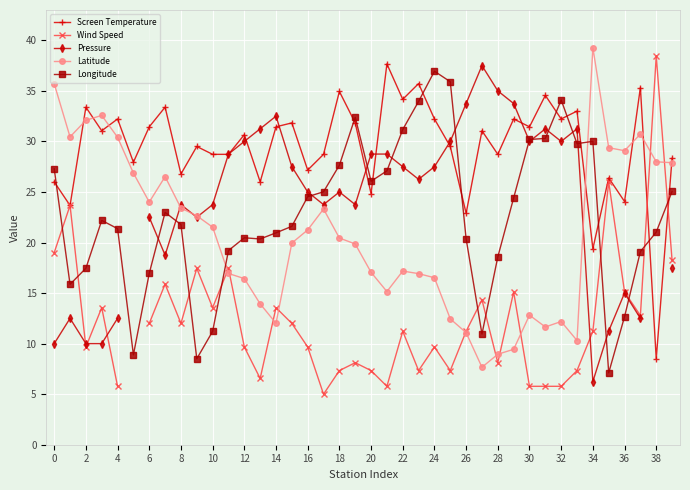

What is the difference between the maximum and second lowest values in the Longitude series?

28.4